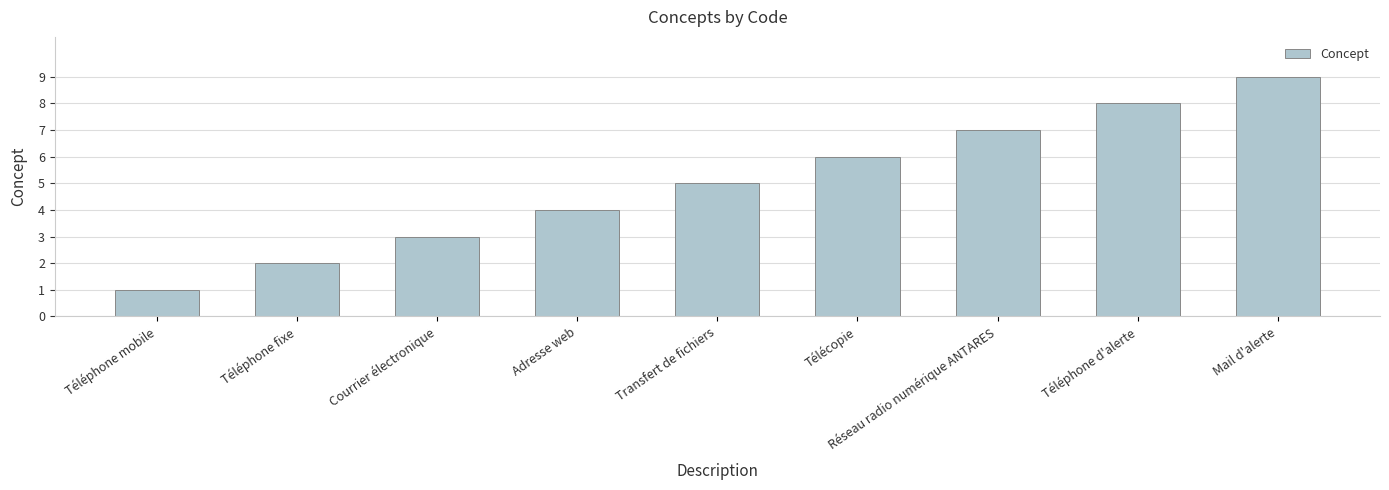

Is it true that the value at Transfert de fichiers is 5?

True